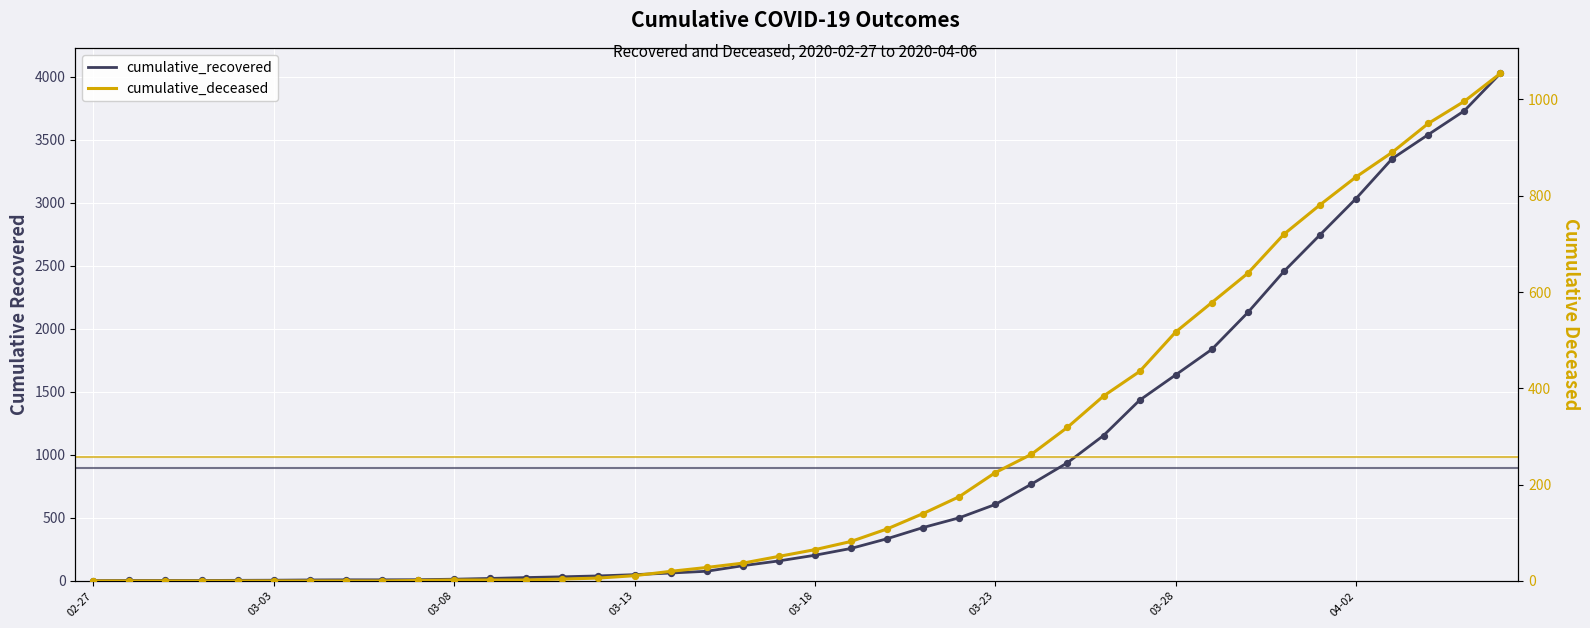

Which series has the widest spread of Y values?

cumulative_recovered